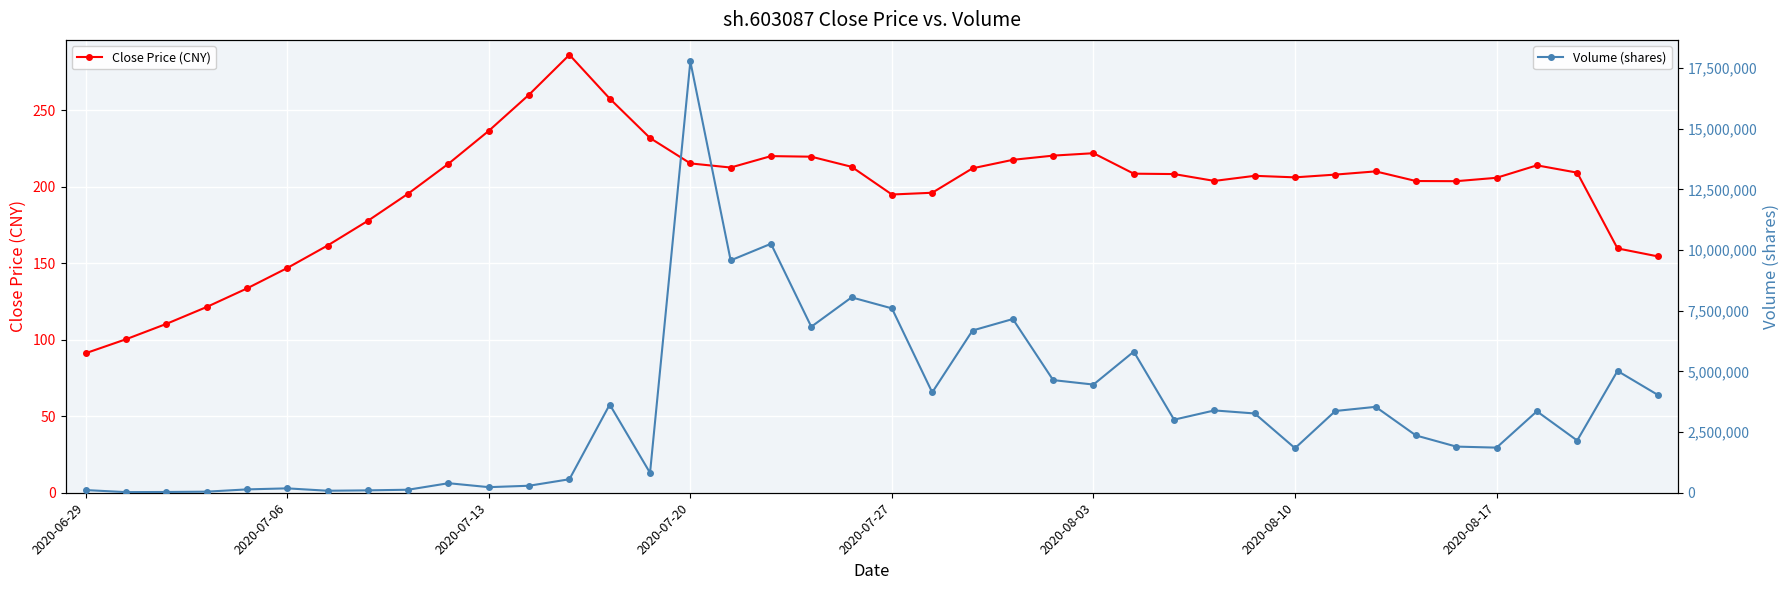

True or false: Close Price (CNY) has a value of 69.6 at 2020-07-27.

False